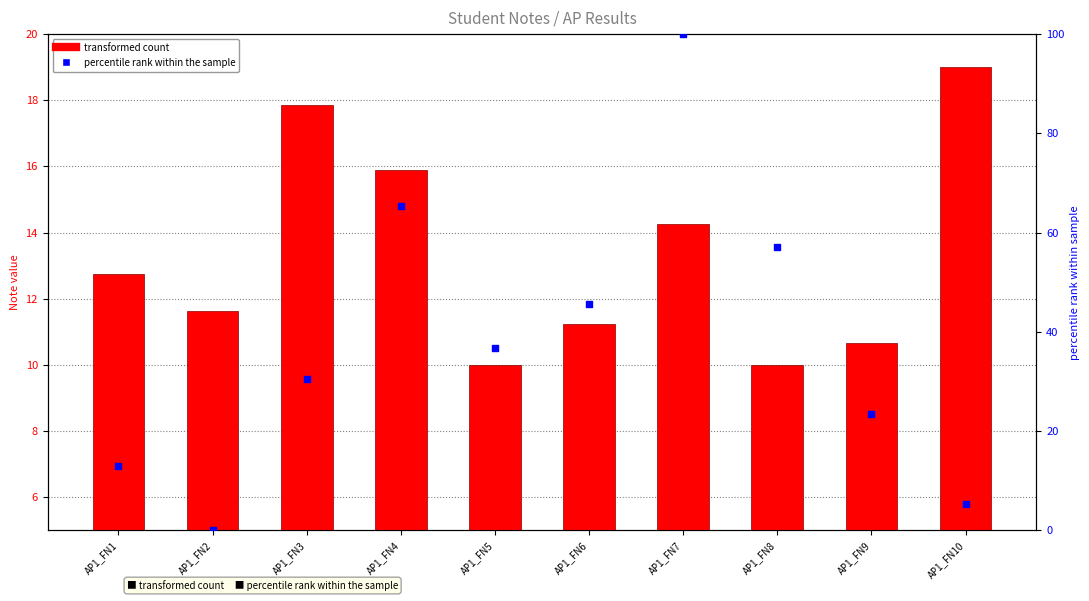

Which series has the largest Y range (max minus min)?

Note_AP12